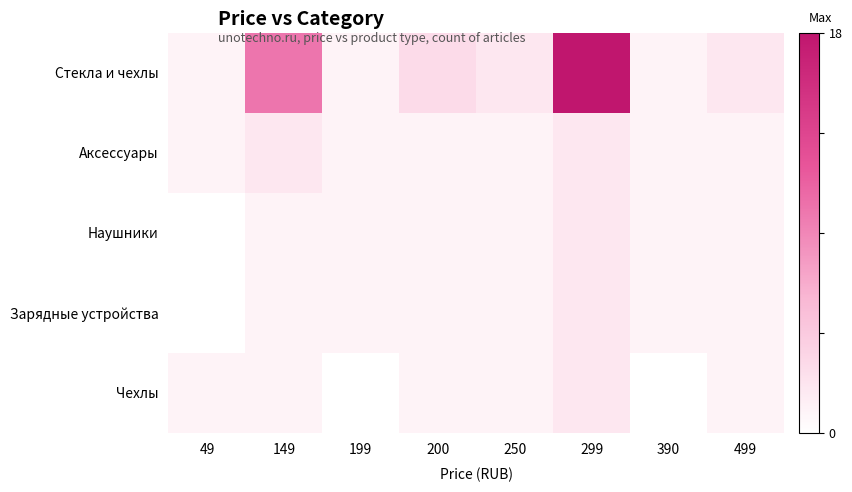

Which series has the largest range (max minus min)?

Стекла и чехлы